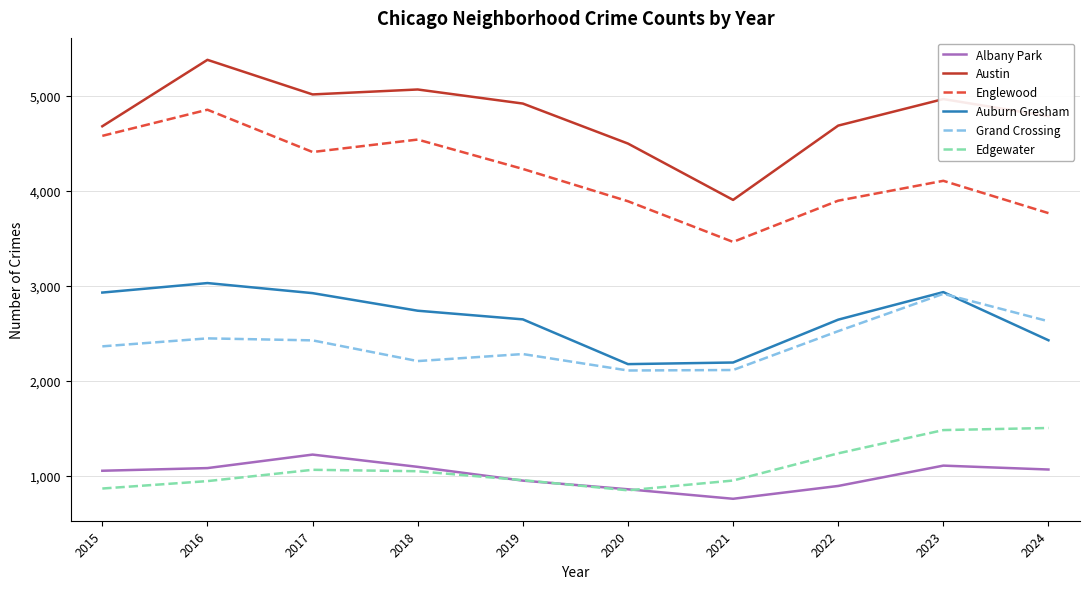

The Grand Crossing series shows 2449 at 2016. True or false?

True